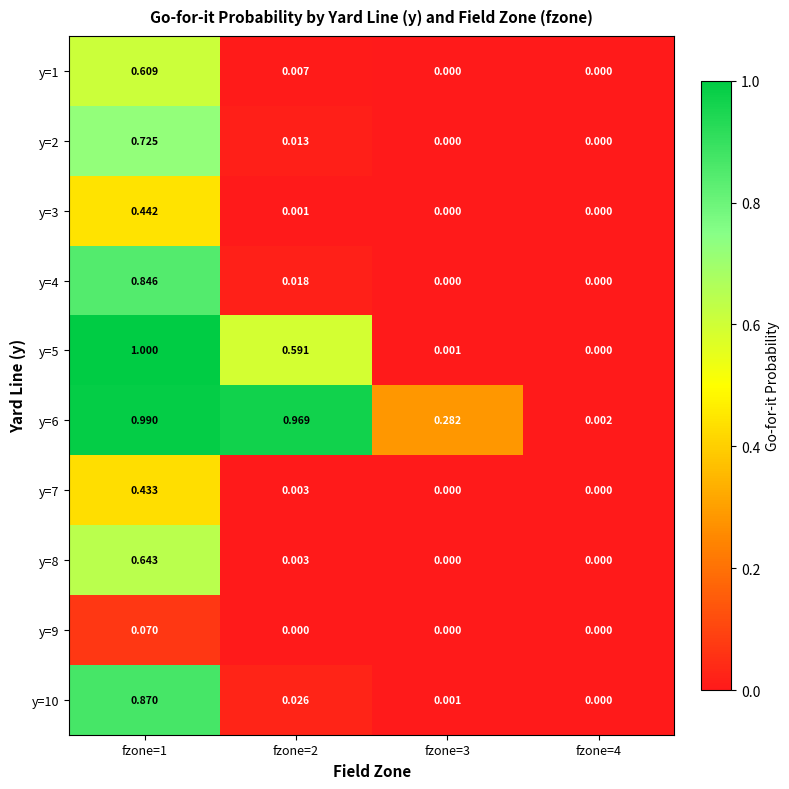

What is the greatest value displayed?

1.0